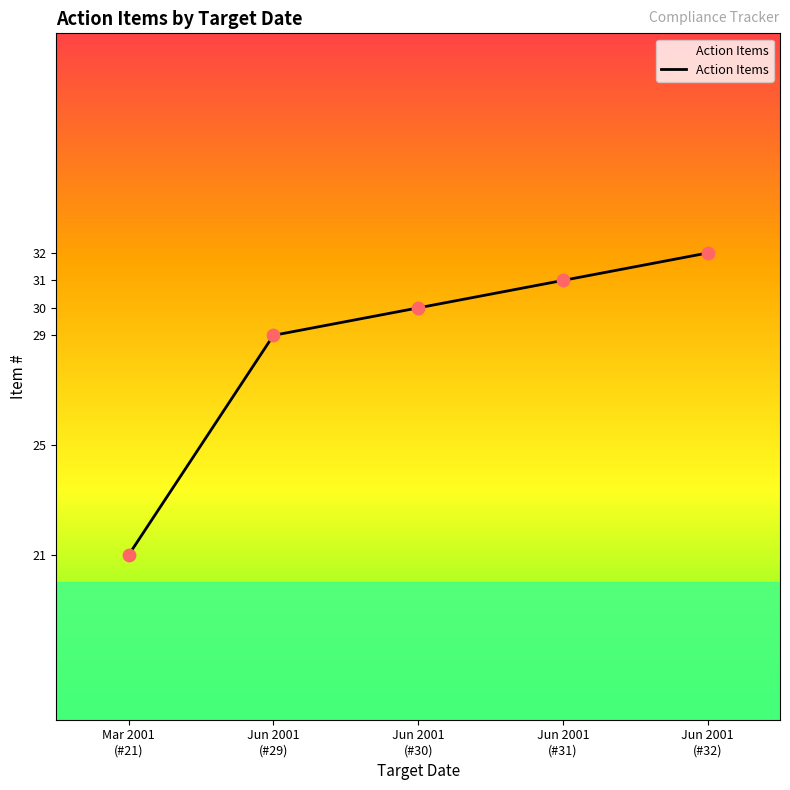

Between Jun 2001 (#29) and Jun 2001 (#32), which is larger?

Jun 2001 (#32)